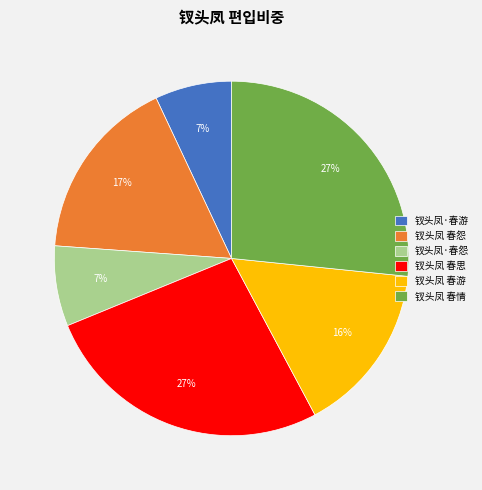

The 钗头凤 春游 slice represents 16% of the pie. True or false?

True